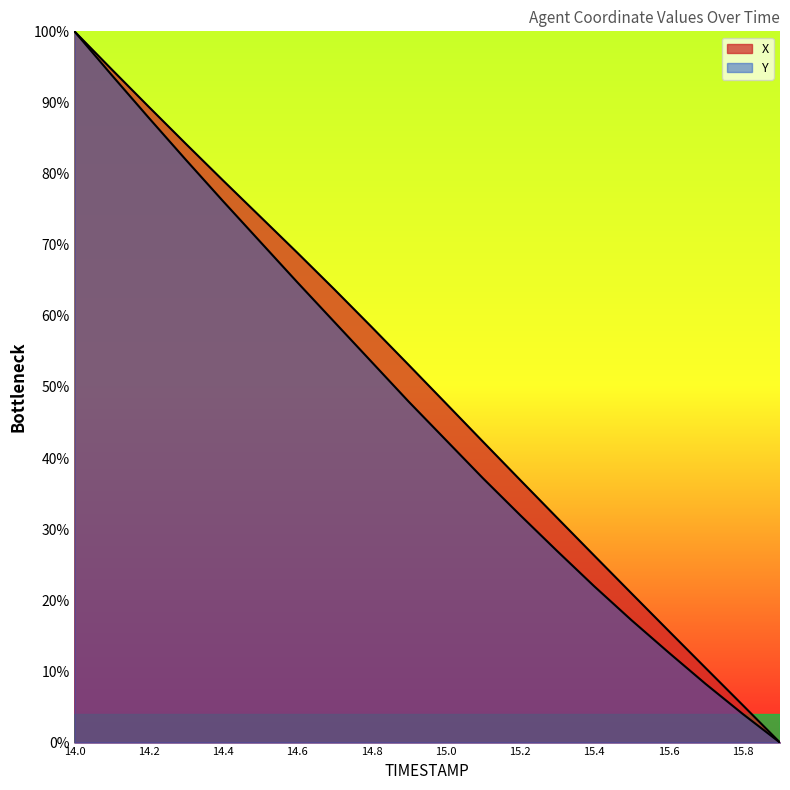

True or false: Y and X intersect in this chart.

False